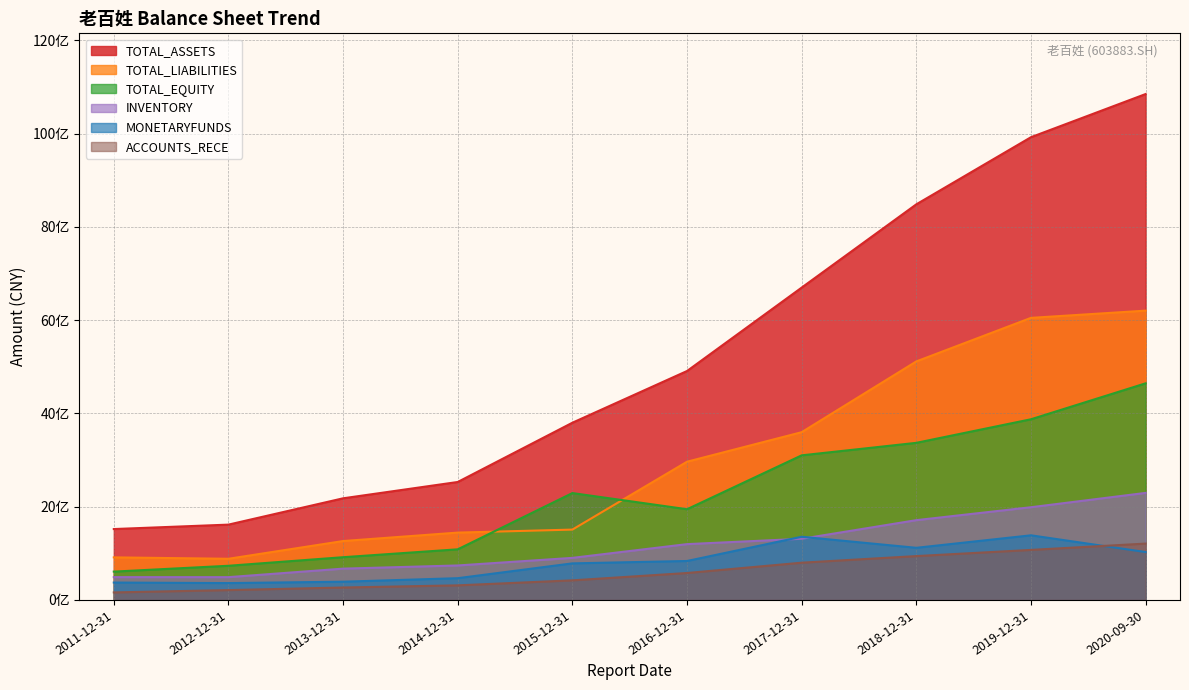

At how many categories does at least one series exceed 8747157234?

2